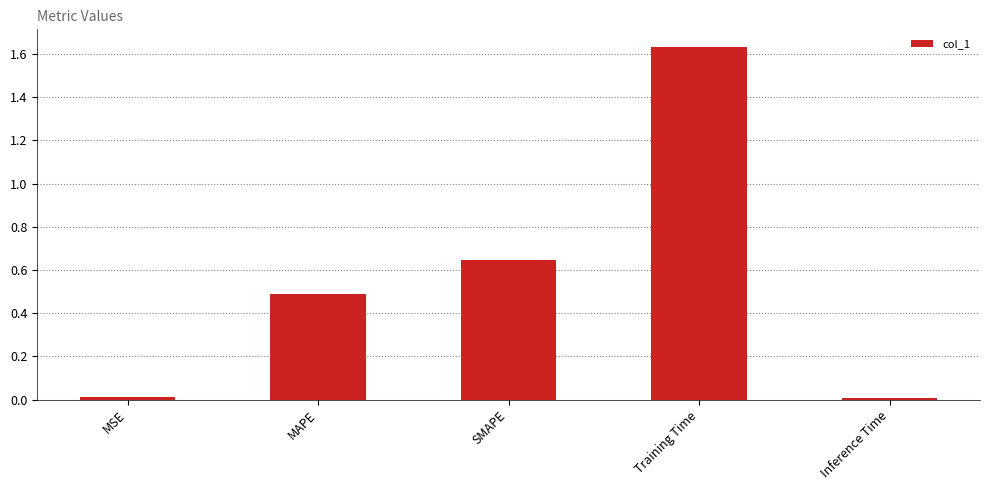

Are the bars horizontal?

No